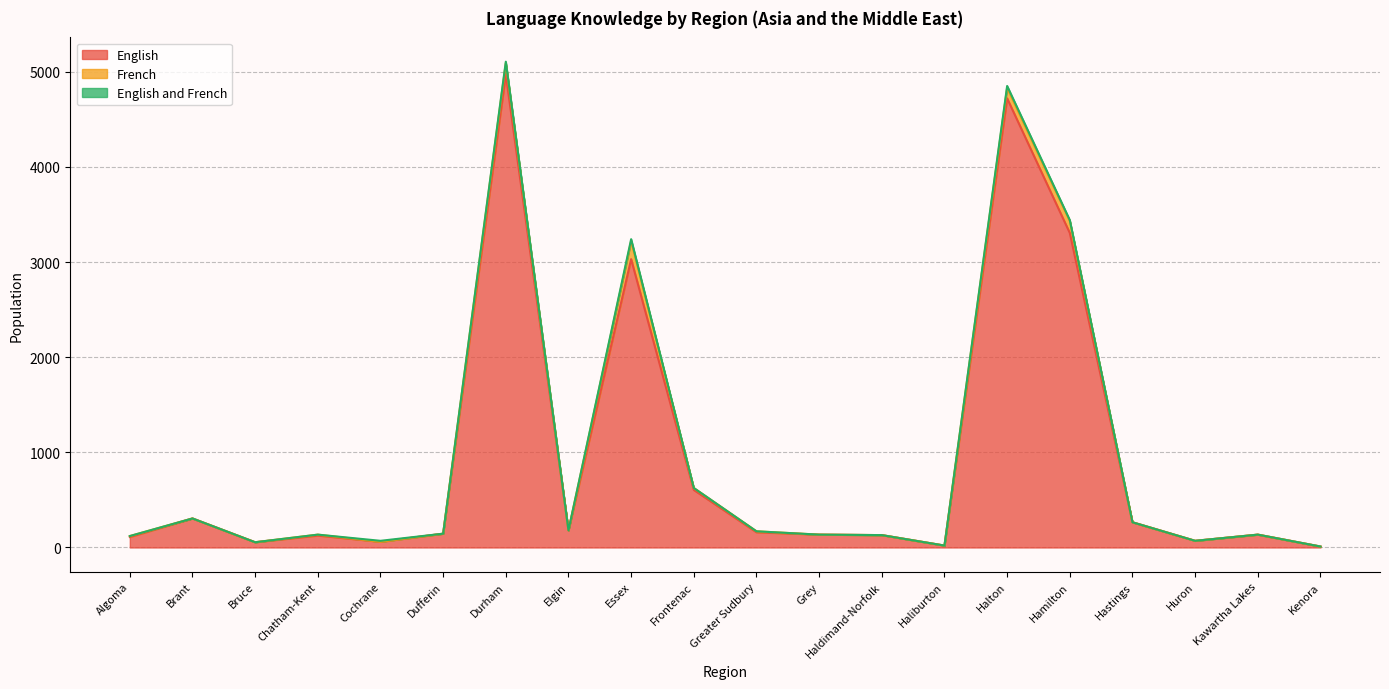

How many lines are shown in the chart?

3